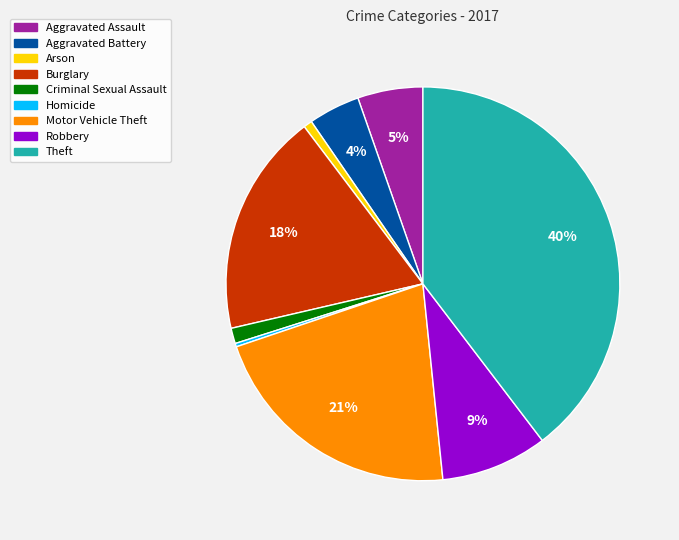

What percentage is the Theft slice, to the nearest percent?

40%